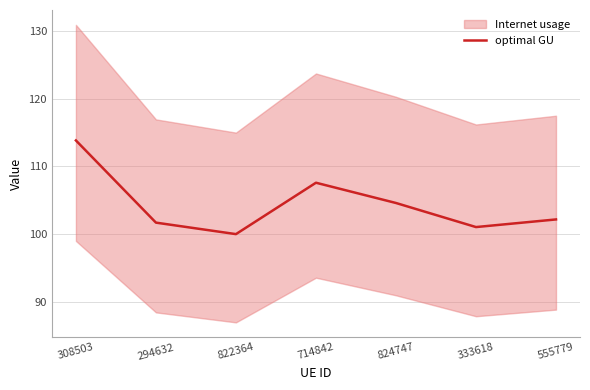

What is the label of the 5th point from the right?

822364